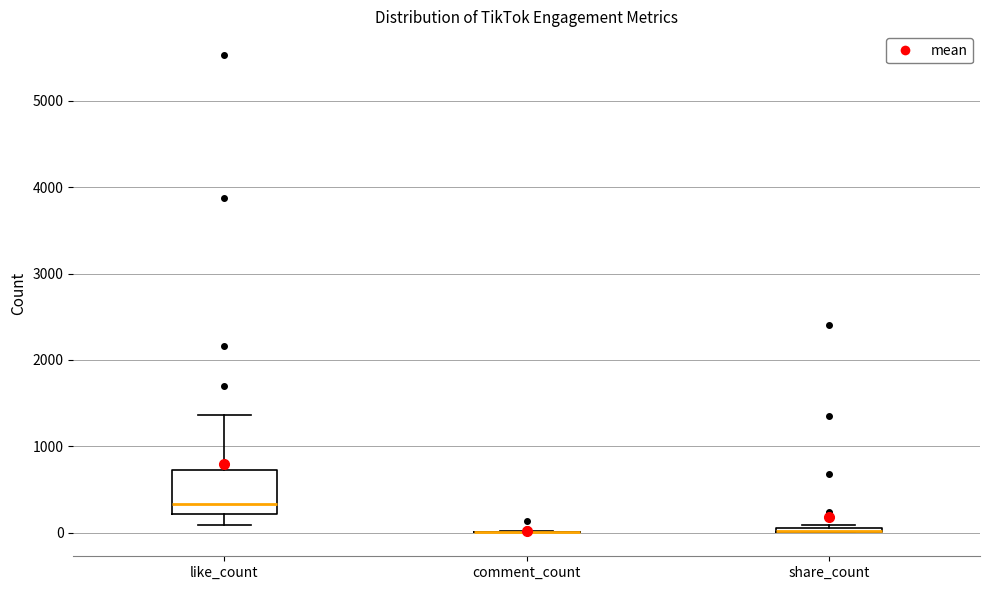

Where is the upper edge of the box for share_count on the y-axis? The values are not printed on the chart, so give them approximately, as read against the axis.

100